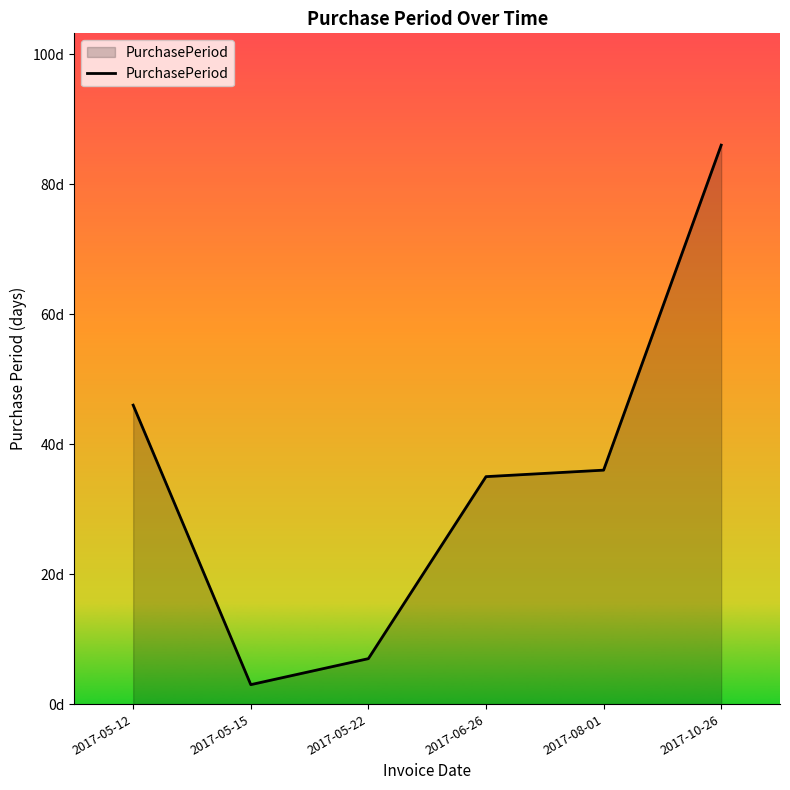

What is the minimum value shown in the chart?

3